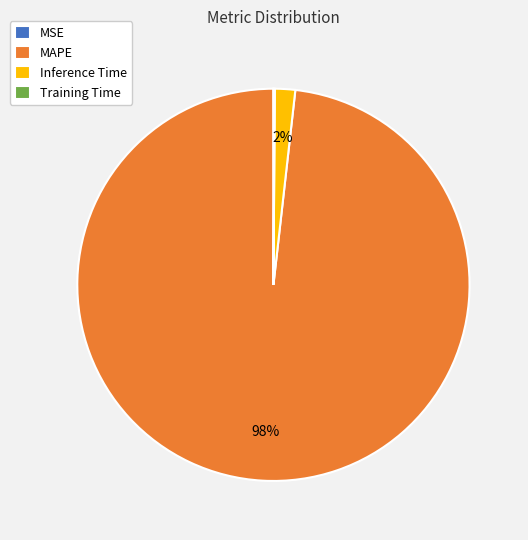

Which category accounts for the majority?

MAPE